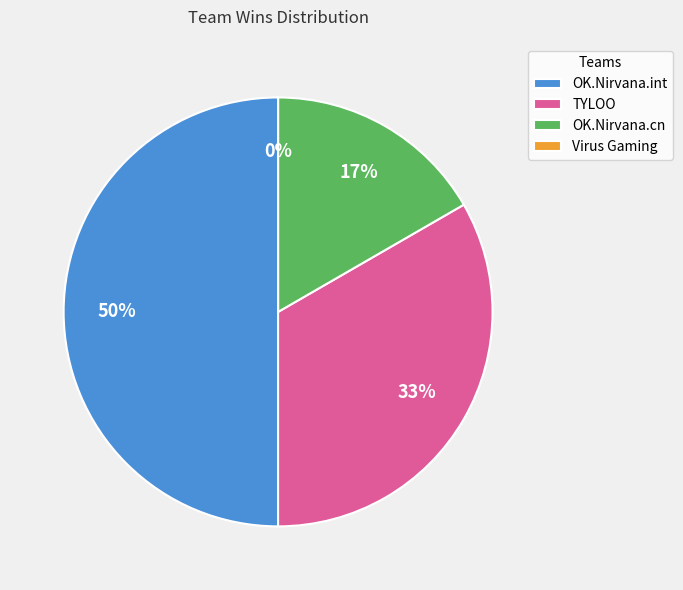

The OK.Nirvana.int slice represents 59% of the pie. True or false?

False